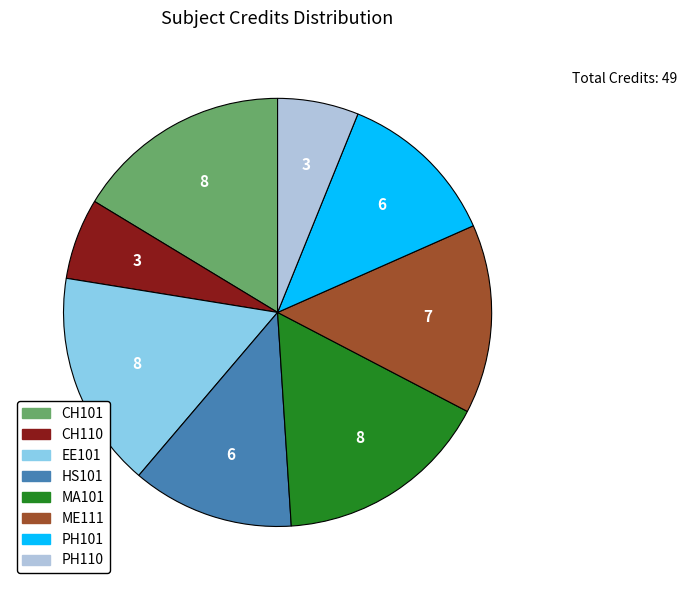

True or false: PH101 accounts for 4% of the total.

False